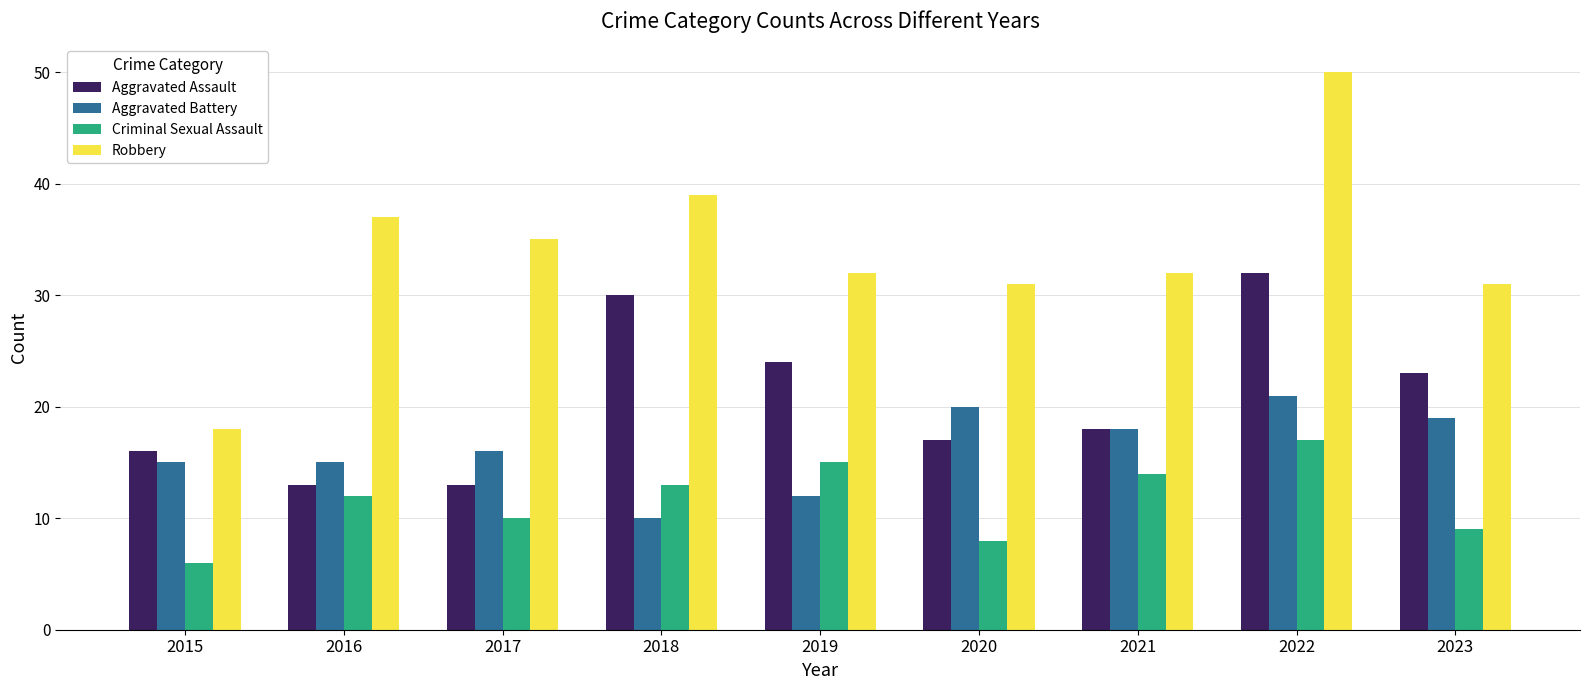

What is the difference between the highest and lowest values at 2017?

25